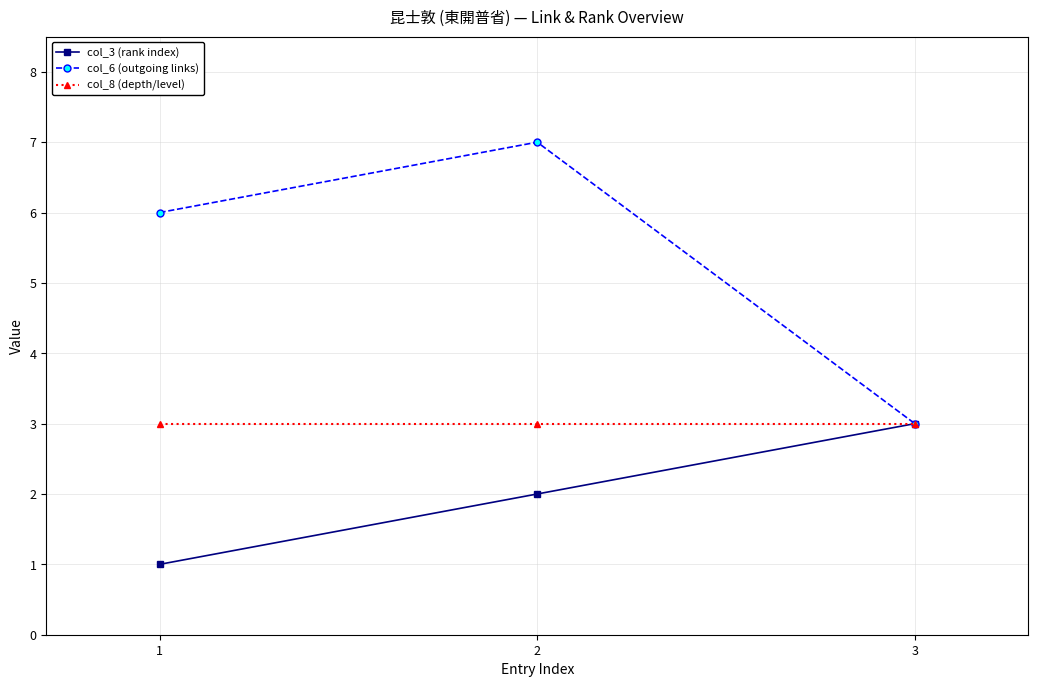

What is the total value across all series at 3?

9